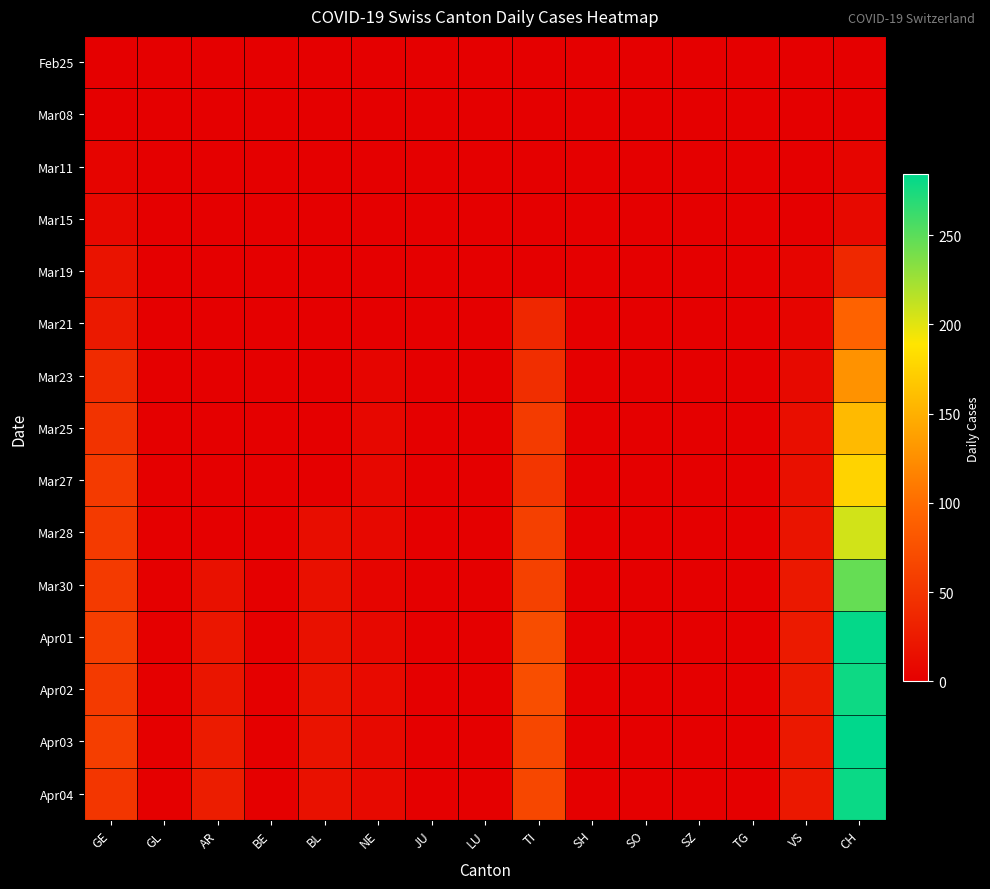

List the series in order of their peak value, lowest first.

Feb25, Mar08, Mar11, Mar15, Mar19, Mar21, Mar23, Mar25, Mar27, Mar28, Mar30, Apr02, Apr04, Apr01, Apr03